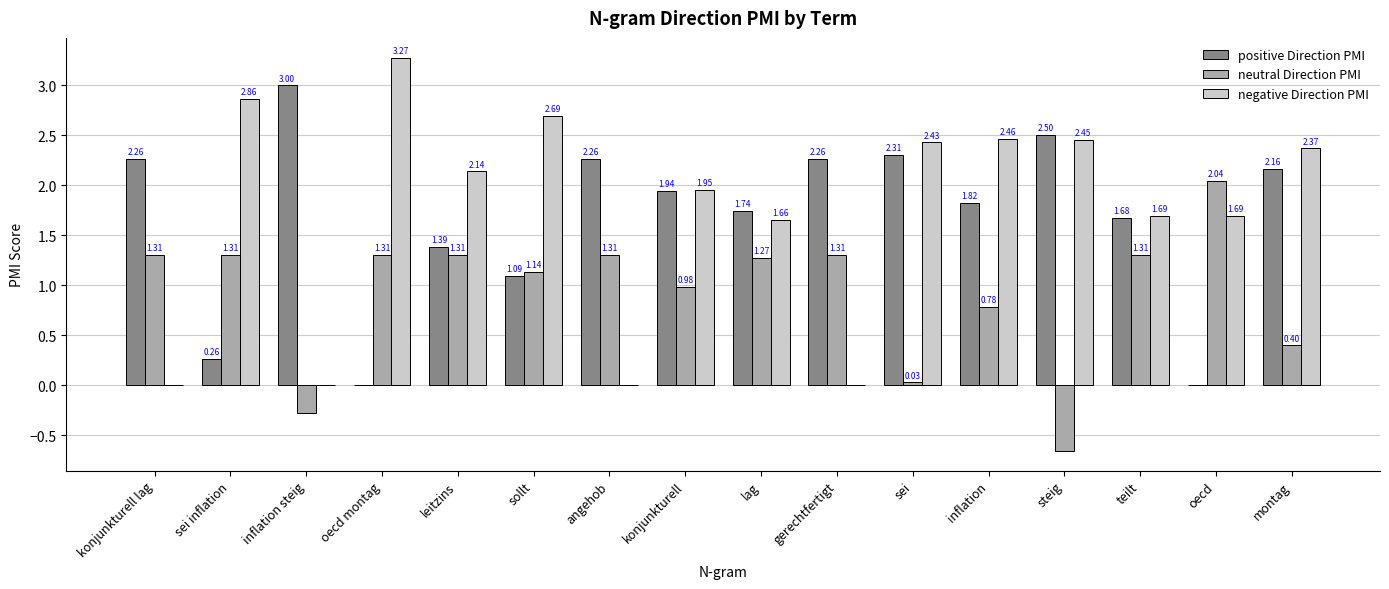

Which series changed the most between angehob and lag?

negative Direction PMI